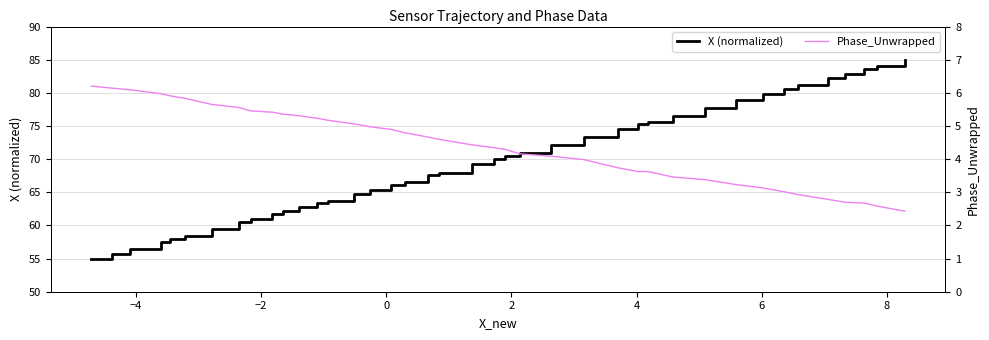

True or false: X (normalized) and Phase_Unwrapped intersect in this chart.

False